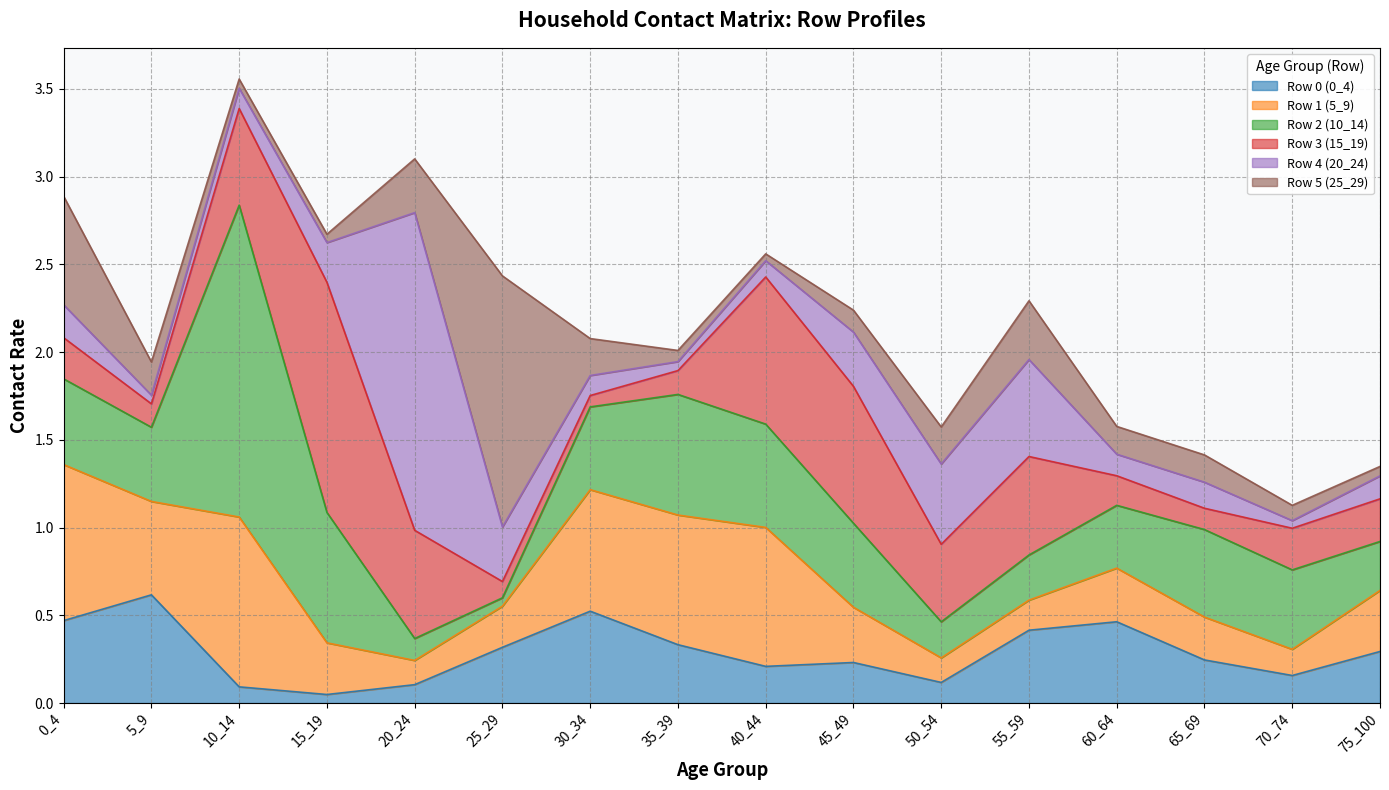

Reading left to right, list all the values displayed in this chart.

Row 0 (0_4): 0.5	0.6	0.1	0.0	0.1	0.3	0.5	0.3	0.2	0.2	0.1	0.4	0.5	0.2	0.2	0.3
Row 1 (5_9): 0.9	0.5	1.0	0.3	0.1	0.2	0.7	0.7	0.8	0.3	0.1	0.2	0.3	0.2	0.1	0.3
Row 2 (10_14): 0.5	0.4	1.8	0.7	0.1	0.0	0.5	0.7	0.6	0.5	0.2	0.3	0.4	0.5	0.5	0.3
Row 3 (15_19): 0.2	0.1	0.6	1.3	0.6	0.1	0.1	0.1	0.8	0.8	0.4	0.6	0.2	0.1	0.2	0.2
Row 4 (20_24): 0.2	0.0	0.1	0.2	1.8	0.3	0.1	0.1	0.1	0.3	0.5	0.6	0.1	0.1	0.0	0.1
Row 5 (25_29): 0.6	0.2	0.1	0.0	0.3	1.4	0.2	0.1	0.0	0.1	0.2	0.3	0.2	0.2	0.1	0.1